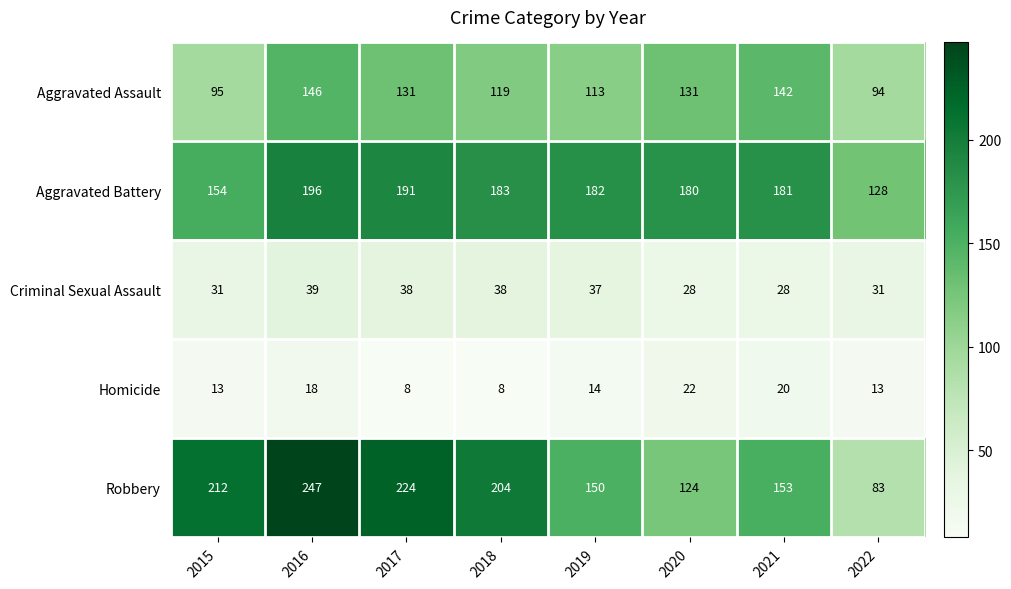

Rank the series by their maximum value, from highest to lowest.

Robbery, Aggravated Battery, Aggravated Assault, Criminal Sexual Assault, Homicide